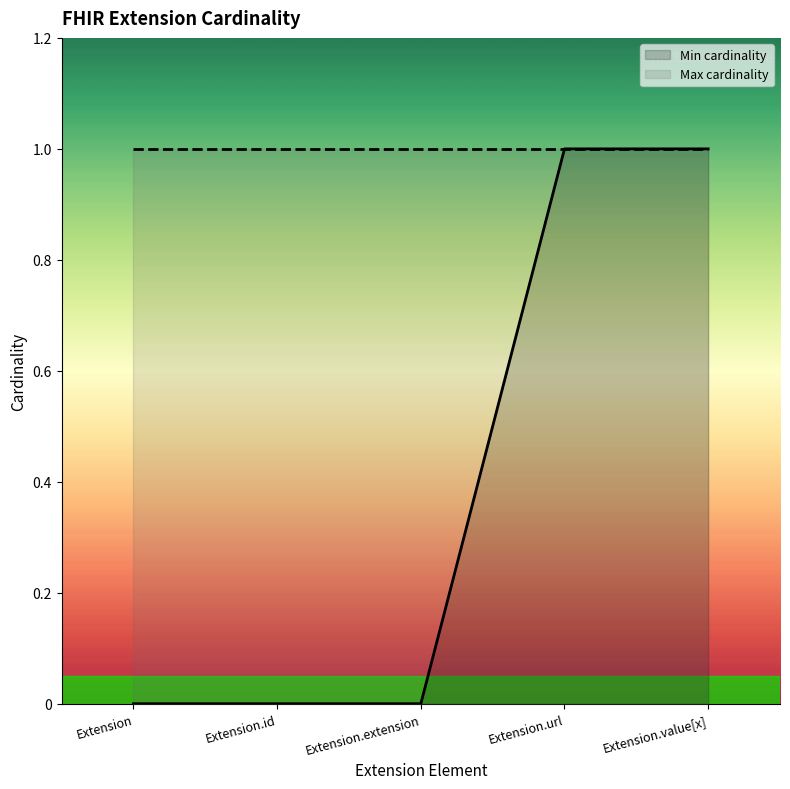

Reading left to right, what are all the values shown in this chart?

Min cardinality: 0	0	0	1	1
Max cardinality: 1	1	1	1	1